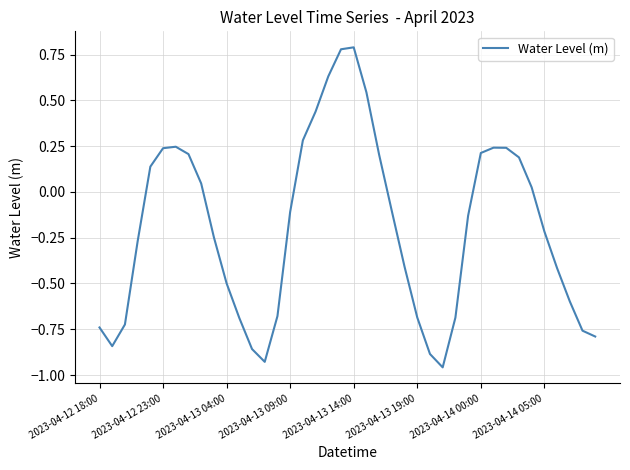

What is the difference between the maximum and minimum values?

1.7